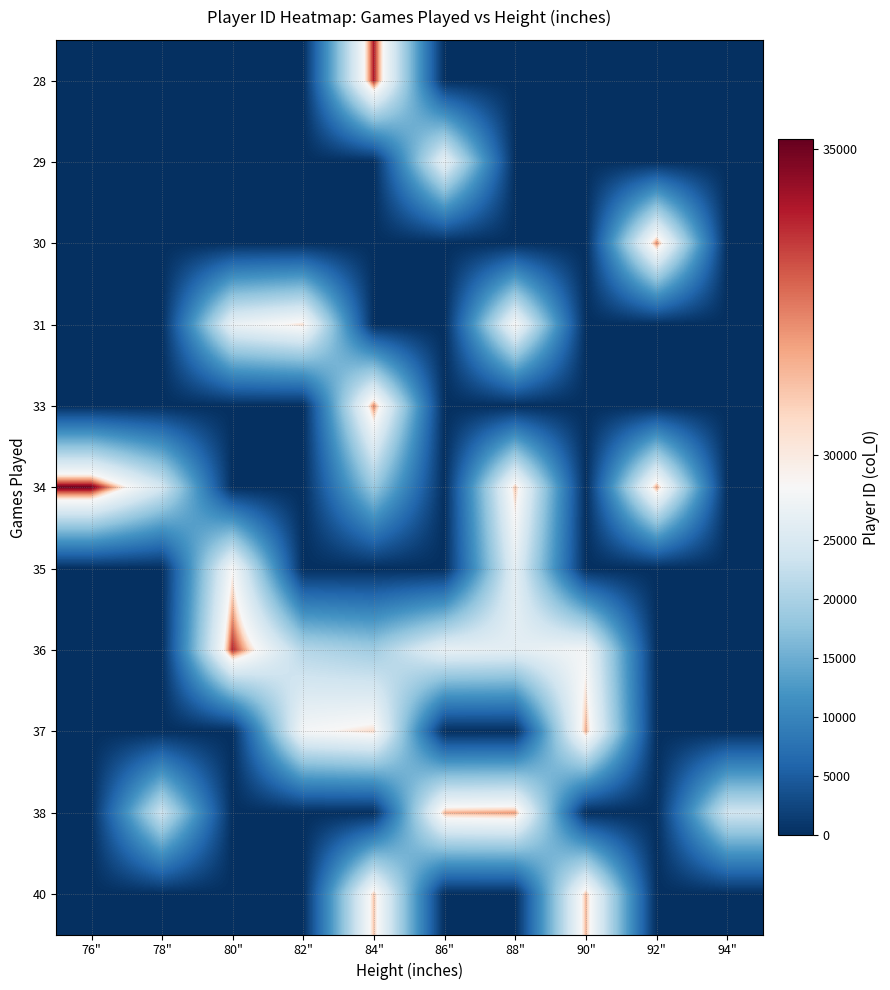

How many categories are shown in the chart?

10